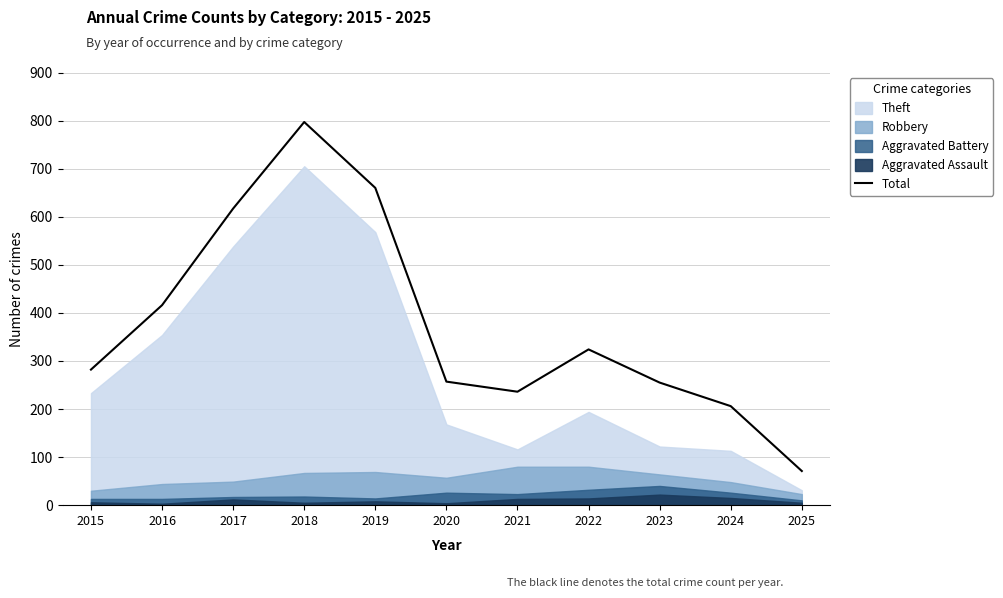

What is the sum of the values at 2016 and 2023?

671